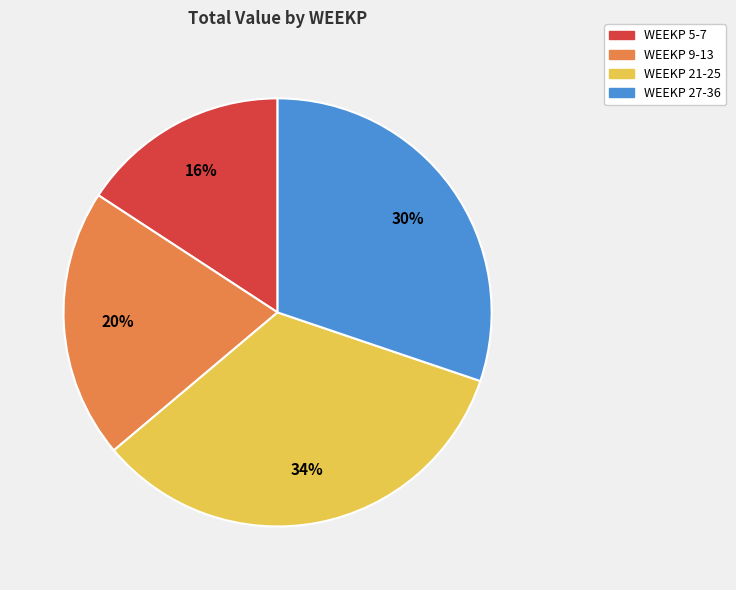

To the nearest percent, what is the difference between the largest and smallest slice percentages?

18%